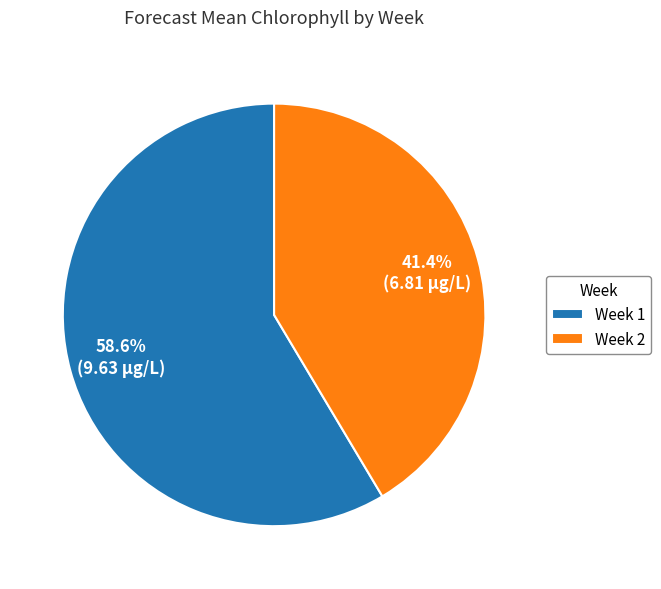

Which slice is the smallest?

Week 2